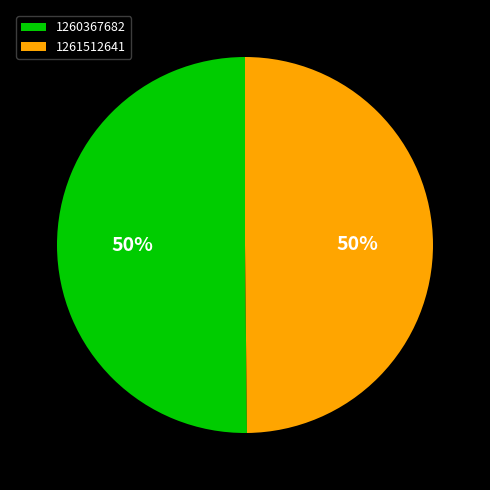

To the nearest percent, what is the average slice percentage?

50%